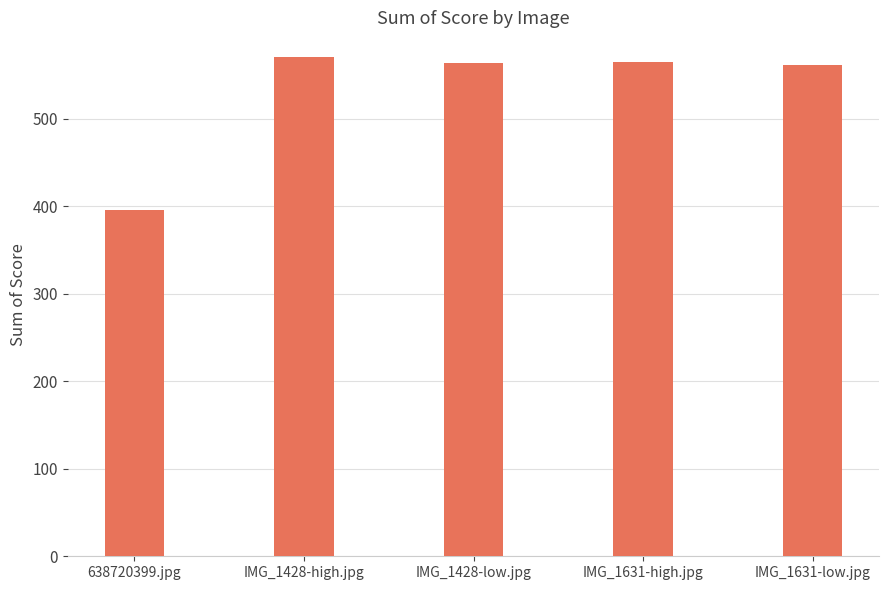

True or false: the data shows 131 at IMG_1428-low.jpg.

False